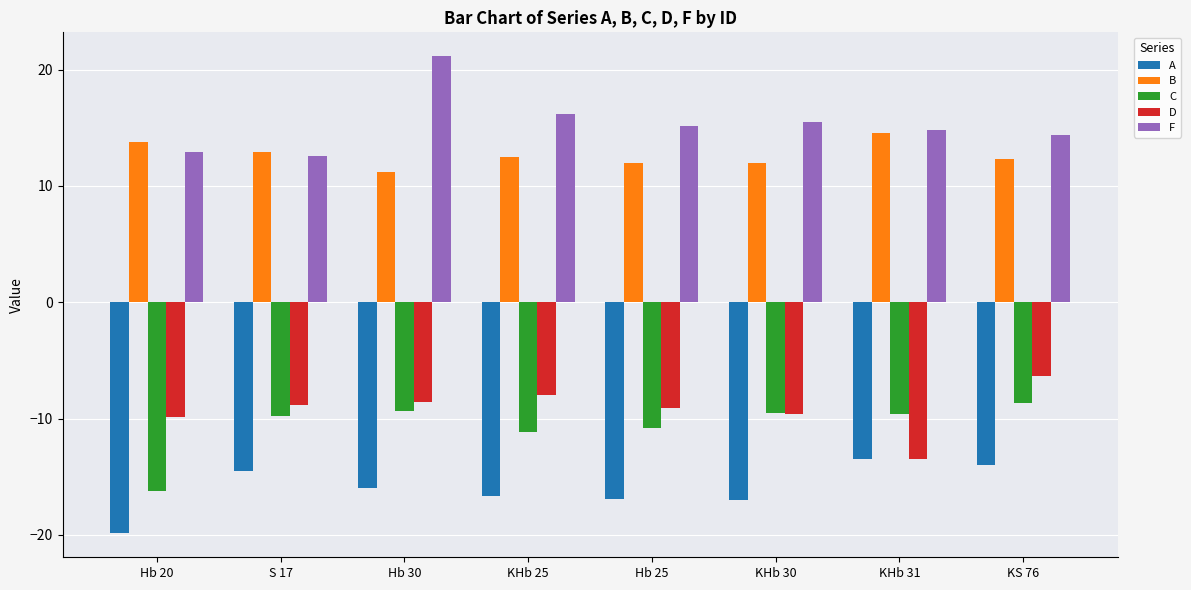

What is the difference between the maximum and minimum values in the B series?

3.3